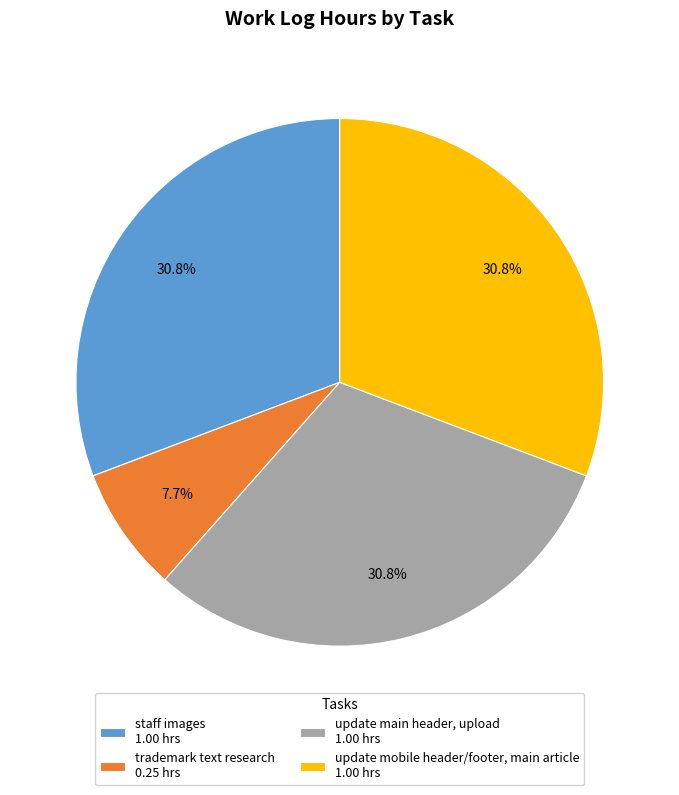

Is it true that staff images is 21% of the pie?

False